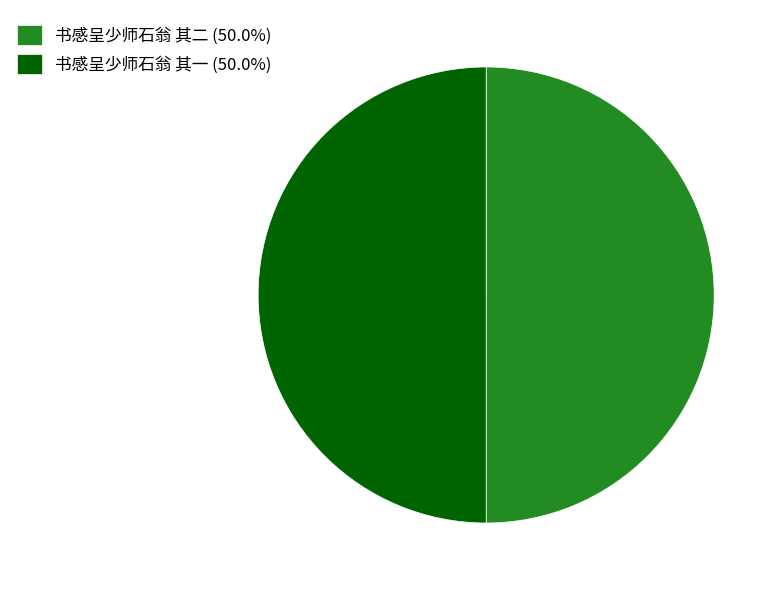

Approximately how many times larger is the value at 书感呈少师石翁 其二 compared to 书感呈少师石翁 其一?

1.0